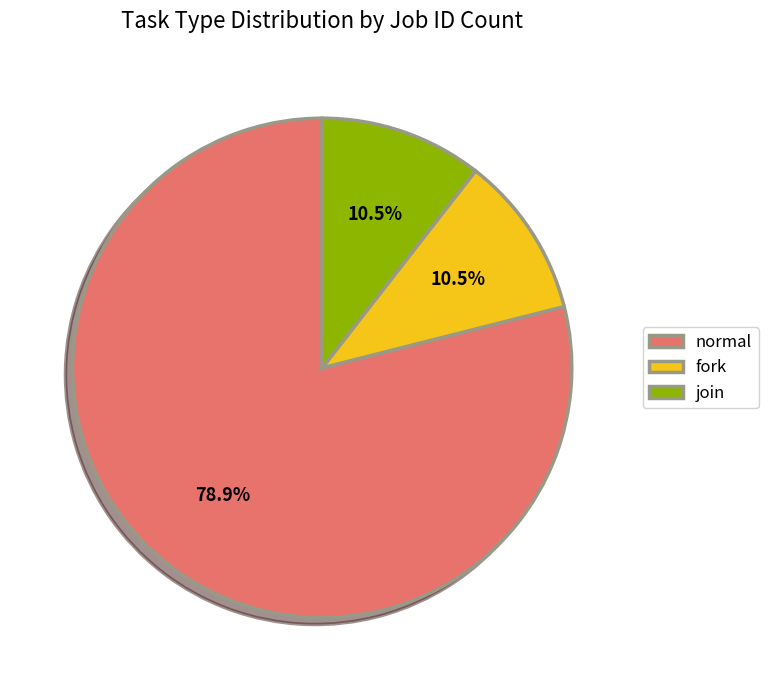

How many segments does this pie chart have?

3